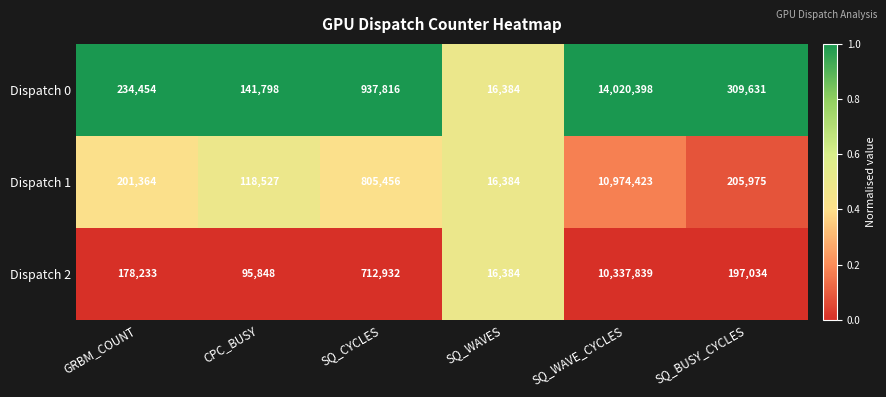

Reading left to right, what are all the values shown in this chart?

Dispatch 0: GRBM_COUNT=234454	CPC_BUSY=141798	SQ_CYCLES=937816	SQ_WAVES=16384	SQ_WAVE_CYCLES=14020398	SQ_BUSY_CYCLES=309631
Dispatch 1: GRBM_COUNT=201364	CPC_BUSY=118527	SQ_CYCLES=805456	SQ_WAVES=16384	SQ_WAVE_CYCLES=10974423	SQ_BUSY_CYCLES=205975
Dispatch 2: GRBM_COUNT=178233	CPC_BUSY=95848	SQ_CYCLES=712932	SQ_WAVES=16384	SQ_WAVE_CYCLES=10337839	SQ_BUSY_CYCLES=197034